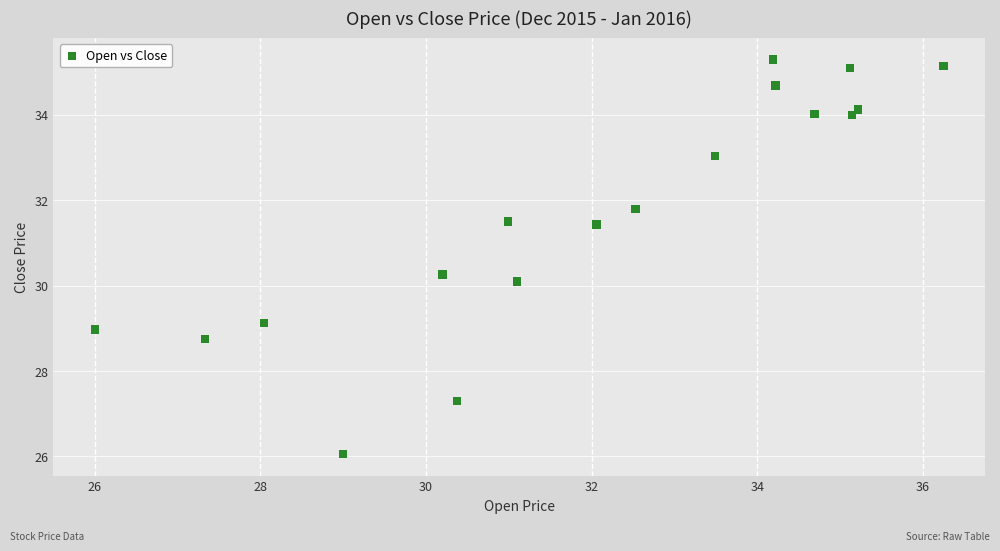

What is the range of X values (max minus min)?

10.2